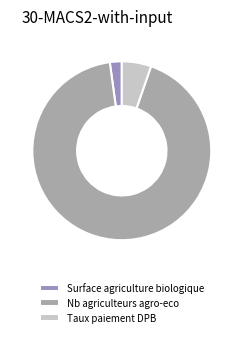

Which category has the biggest portion of the pie?

Nb agriculteurs agro-eco